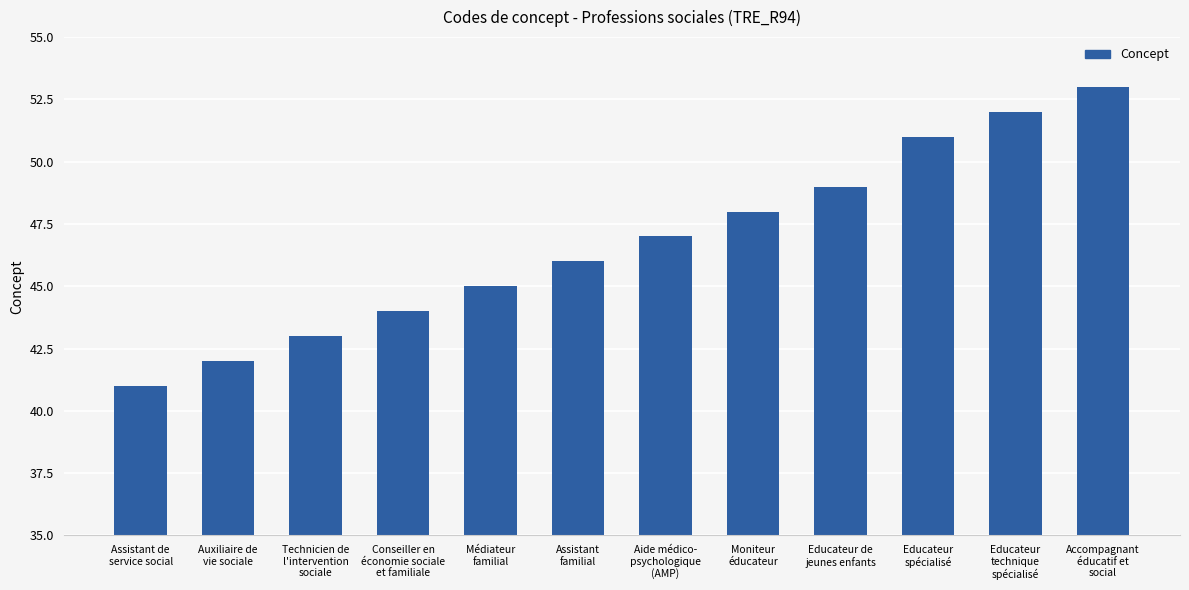

What is the maximum value shown in the chart?

53